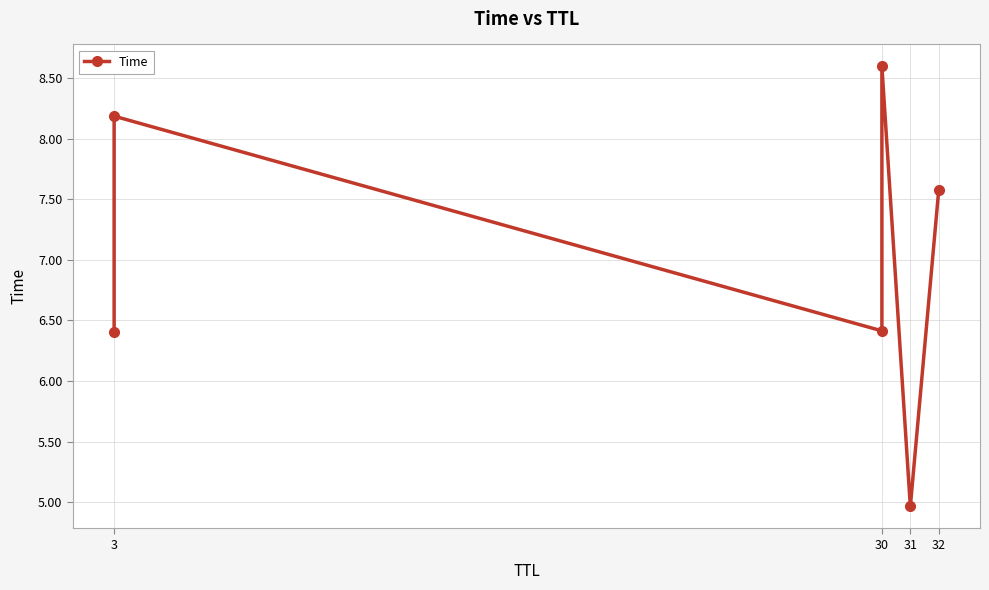

Does the chart display data point markers on the line(s)?

Yes